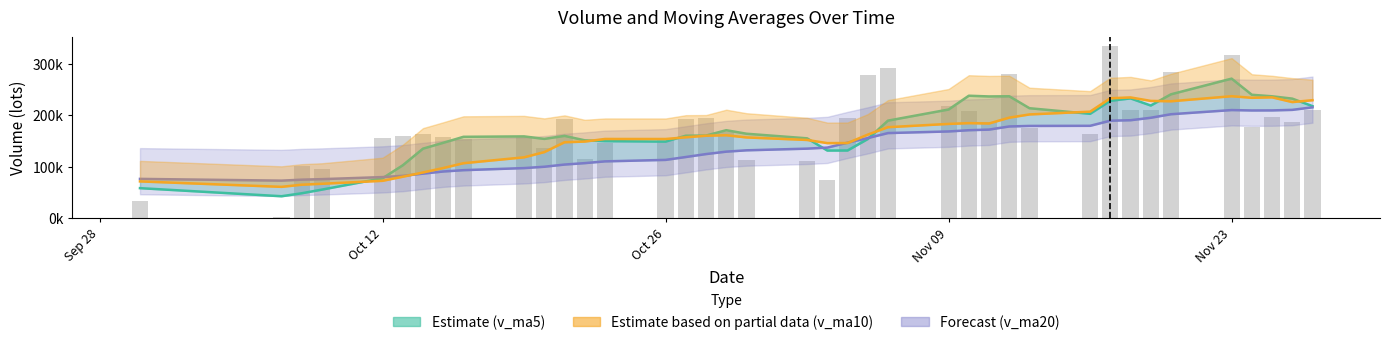

Are the bars horizontal?

No